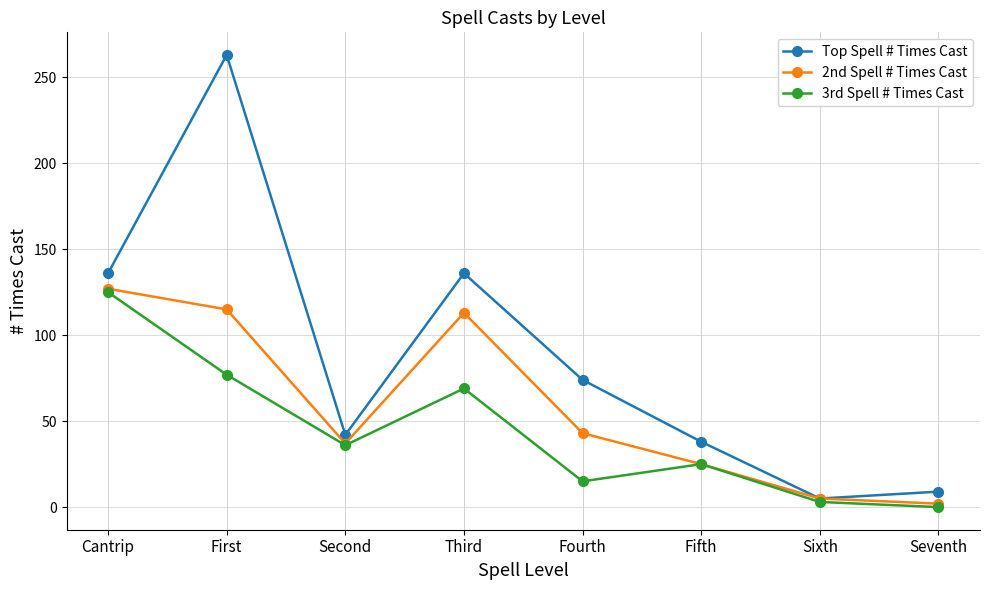

What position from the right is Fourth?

4